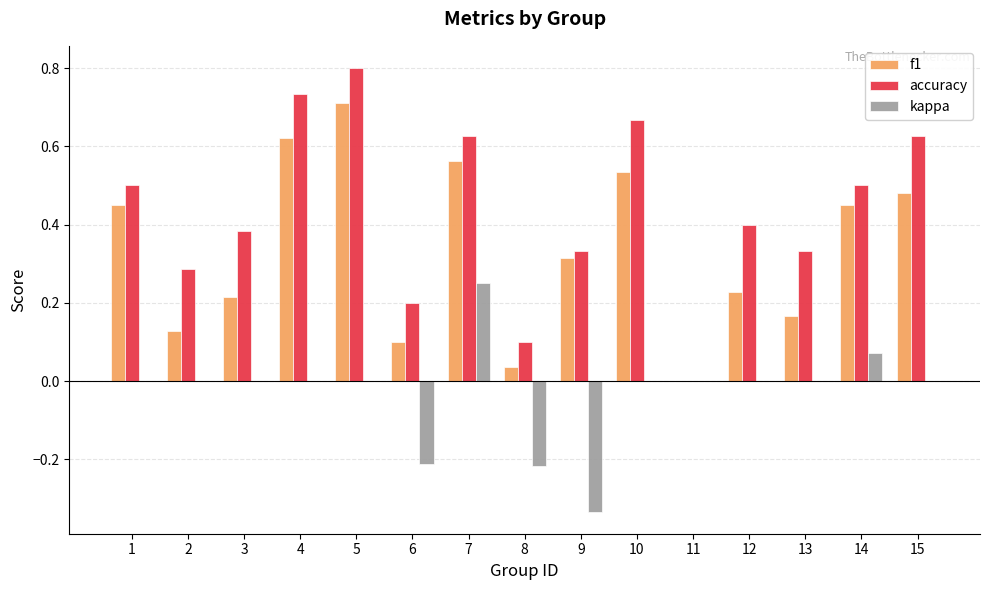

How many values in the accuracy series exceed 0?

14